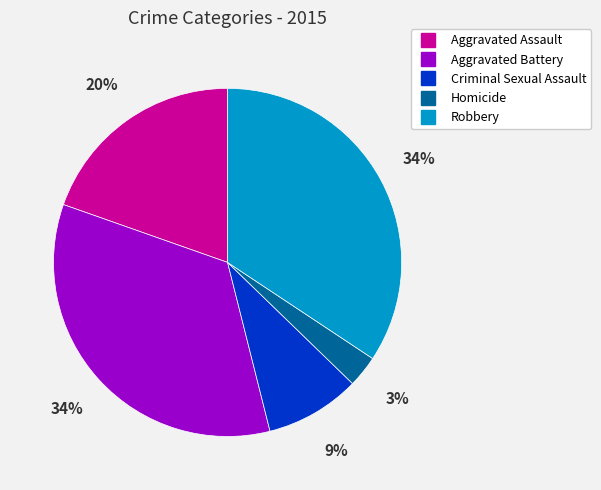

Do Homicide and Aggravated Assault together represent more than half of the pie?

No